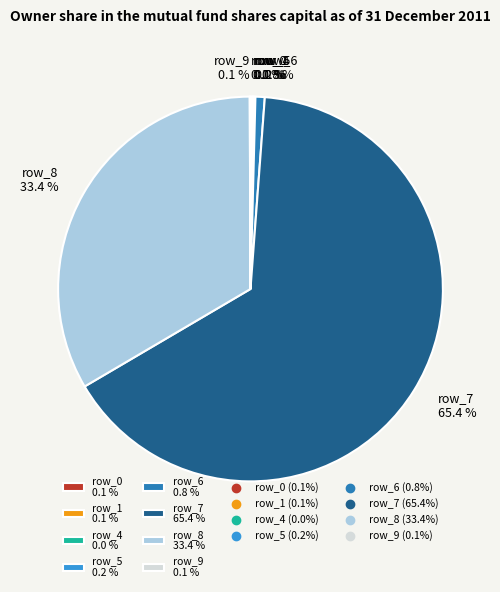

Is there a majority slice in this chart?

Yes